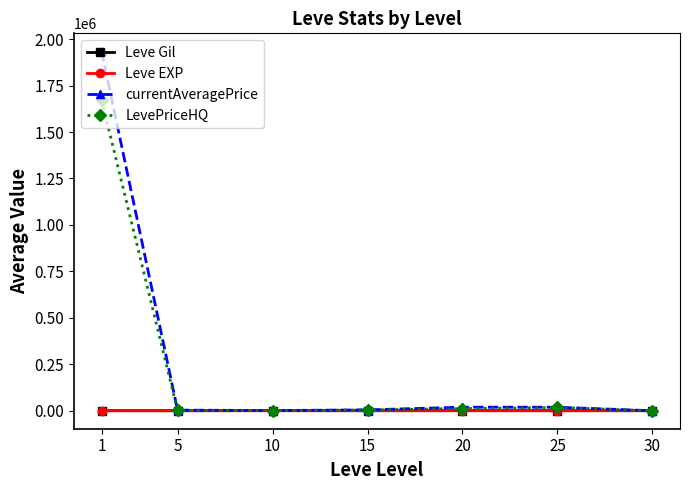

True or false: Leve Gil has more than 0 points higher than both neighbors.

True